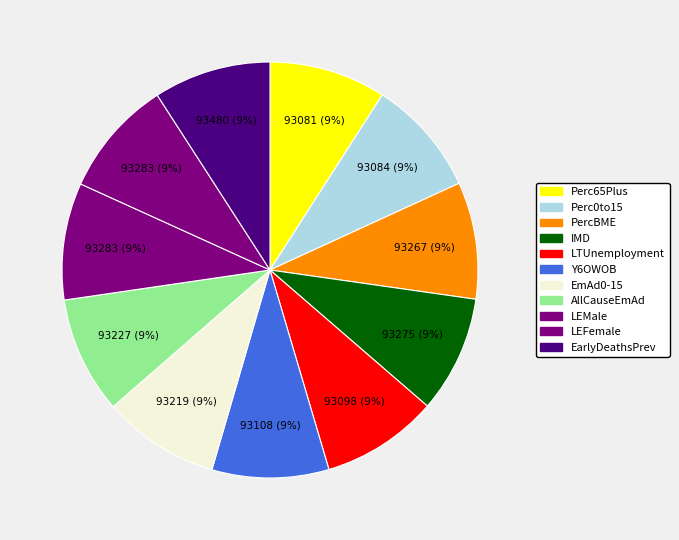

Rank the categories by value from lowest to highest.

Perc65Plus, Perc0to15, LTUnemployment, Y6OWOB, EmAd0-15, AllCauseEmAd, PercBME, IMD, LEMale, LEFemale, EarlyDeathsPrev